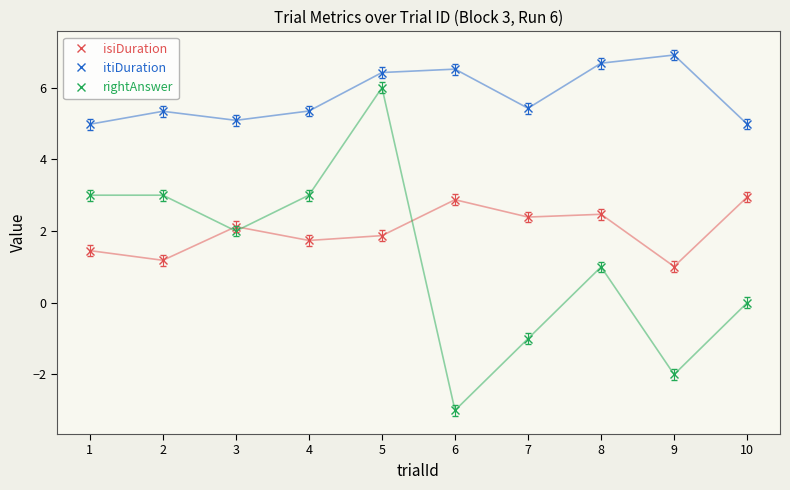

Which category has the lowest value in the rightAnswer series?

6